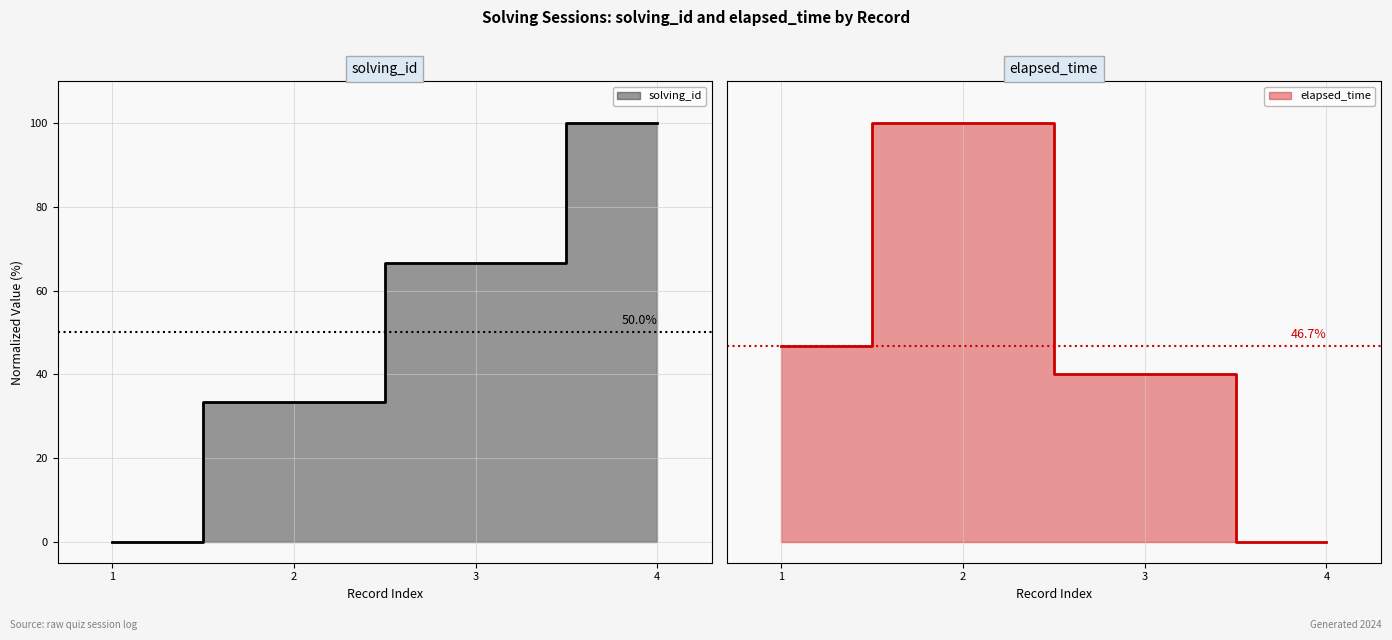

What is the difference between the elapsed_time values at 4 and 1?

46.7